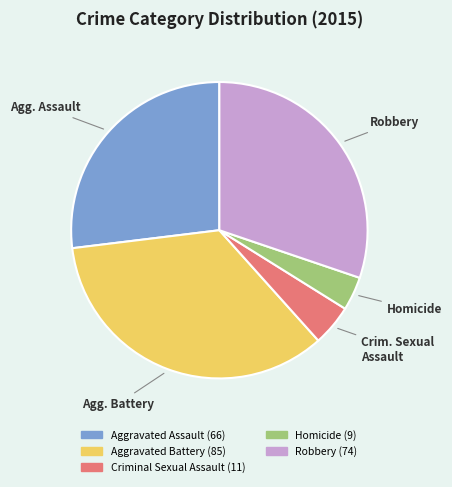

How many segments does this pie chart have?

5